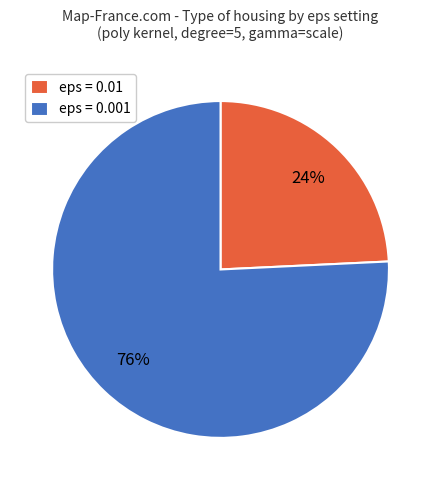

How many segments does this pie chart have?

2